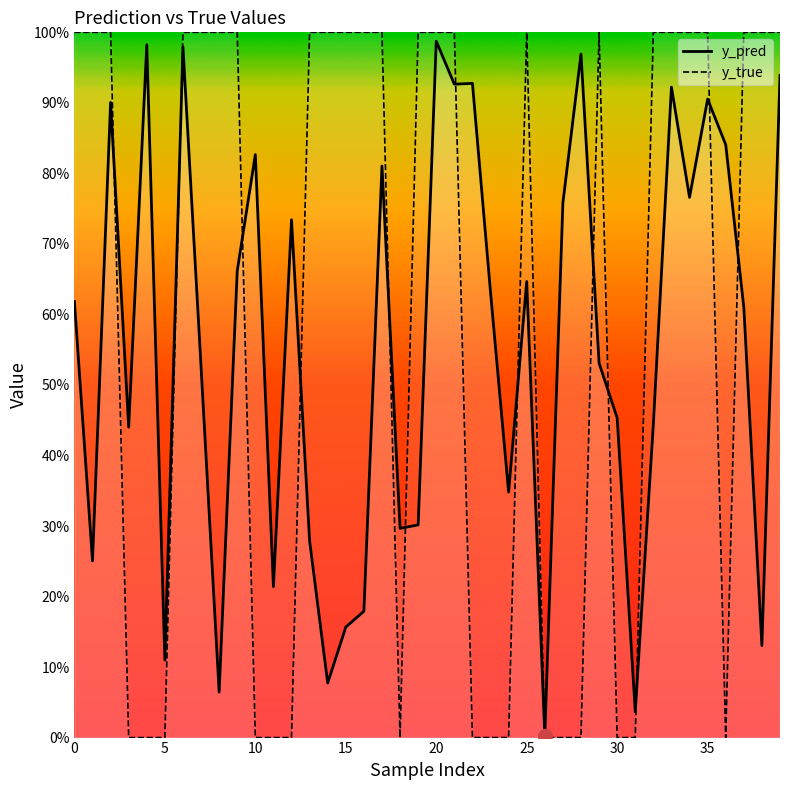

Reading right to left, what are all the values shown in this chart?

y_pred: 0.9	0.1	0.6	0.8	0.9	0.8	0.9	0.4	0.0	0.5	0.5	1.0	0.8	0.0	0.6	0.3	0.6	0.9	0.9	1.0	0.3	0.3	0.8	0.2	0.2	0.1	0.3	0.7	0.2	0.8	0.7	0.1	0.5	1.0	0.1	1.0	0.4	0.9	0.3	0.6
y_true: 1.0	1.0	1.0	0.0	1.0	1.0	1.0	1.0	0.0	0.0	1.0	0.0	0.0	0.0	1.0	0.0	0.0	0.0	1.0	1.0	1.0	0.0	1.0	1.0	1.0	1.0	1.0	0.0	0.0	0.0	1.0	1.0	1.0	1.0	0.0	0.0	0.0	1.0	1.0	1.0